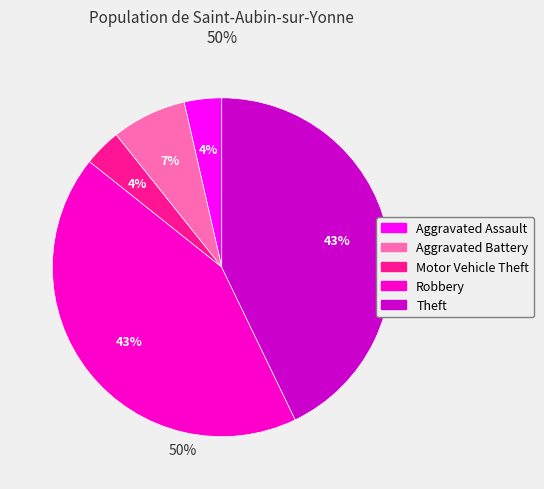

Combined, do Theft and Aggravated Assault account for over 50%?

No